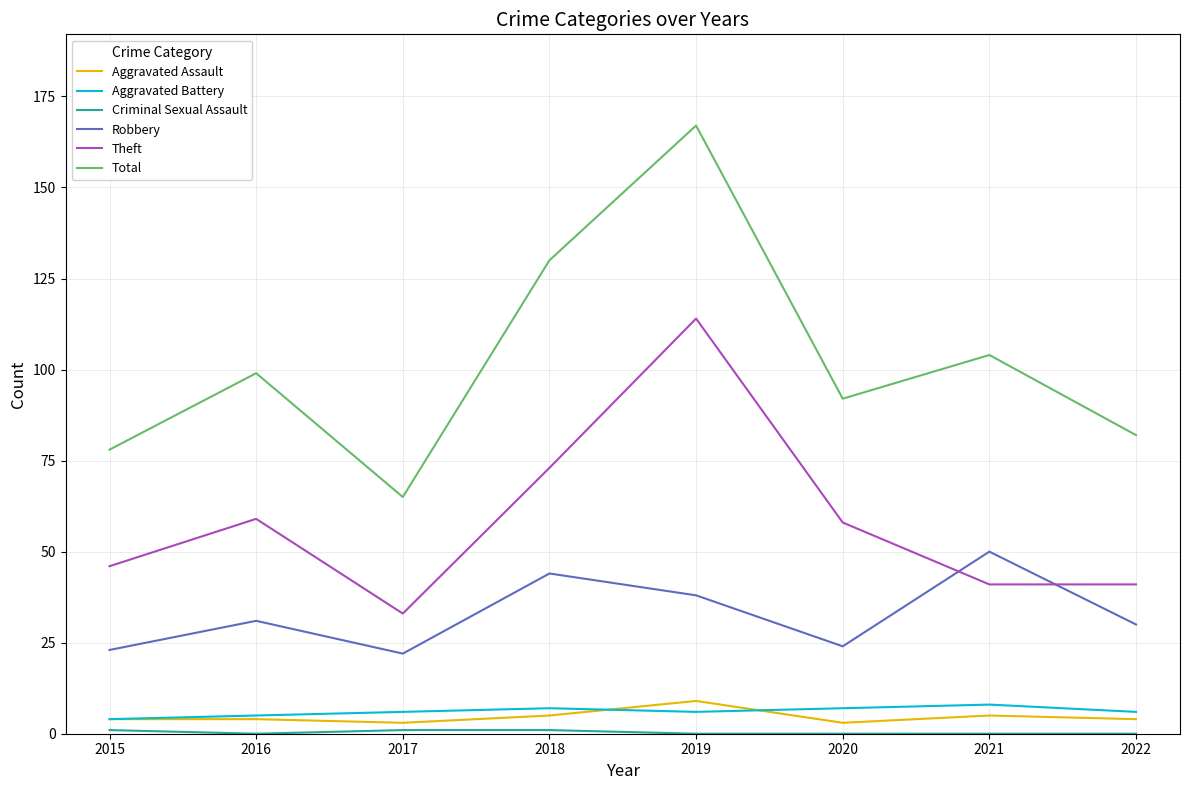

True or false: Robbery and Aggravated Battery cross at least once.

False